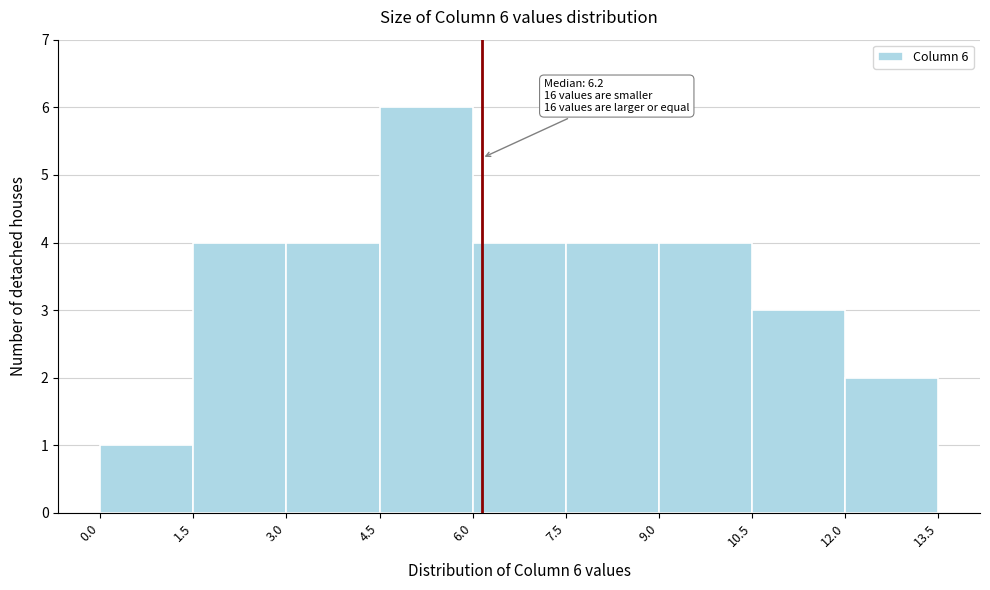

Which range on the x-axis has the tallest bar?

4.5 to 6.0